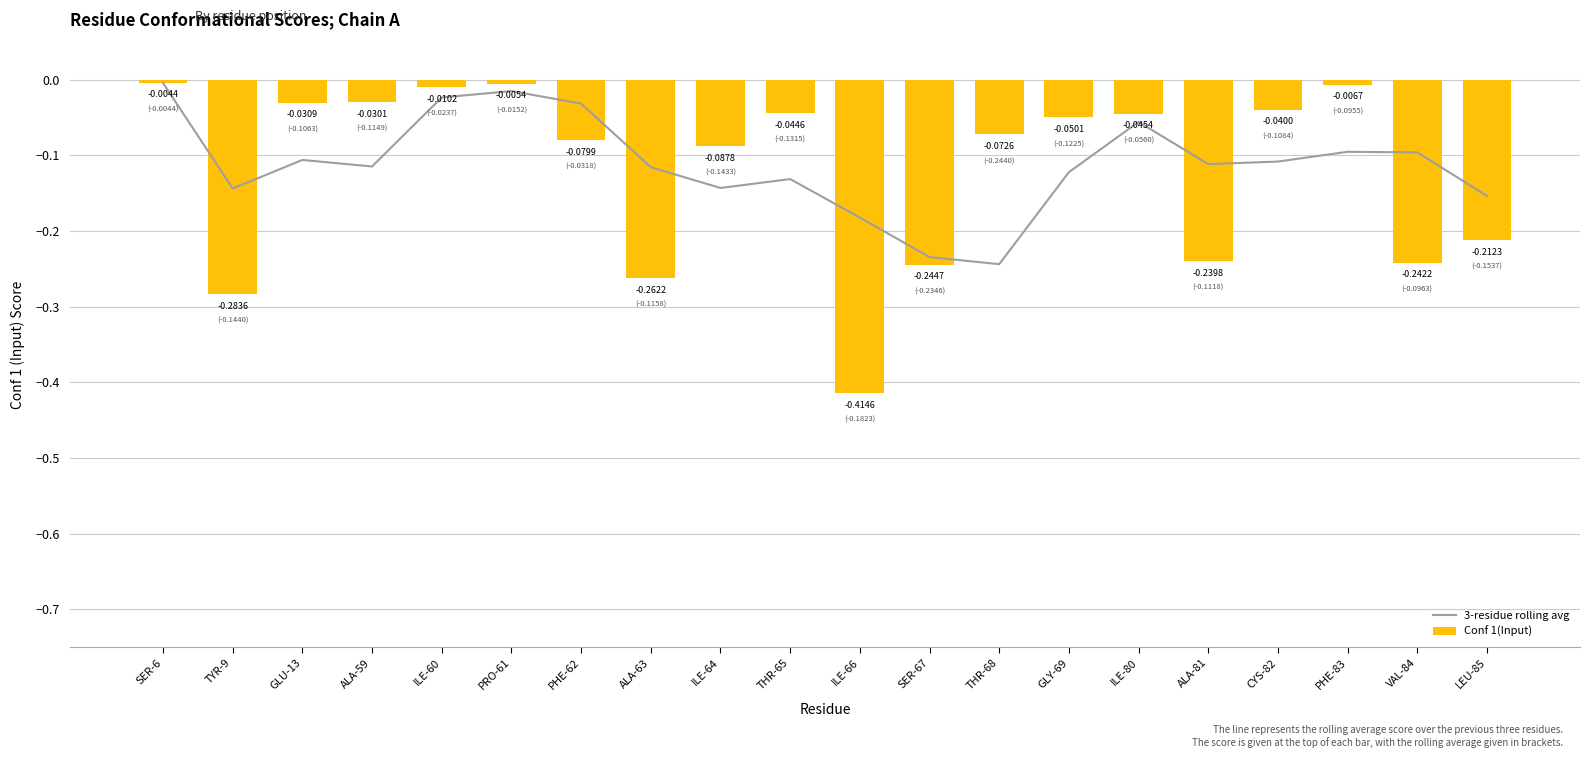

What is the minimum value for 3-residue rolling avg?

-0.2